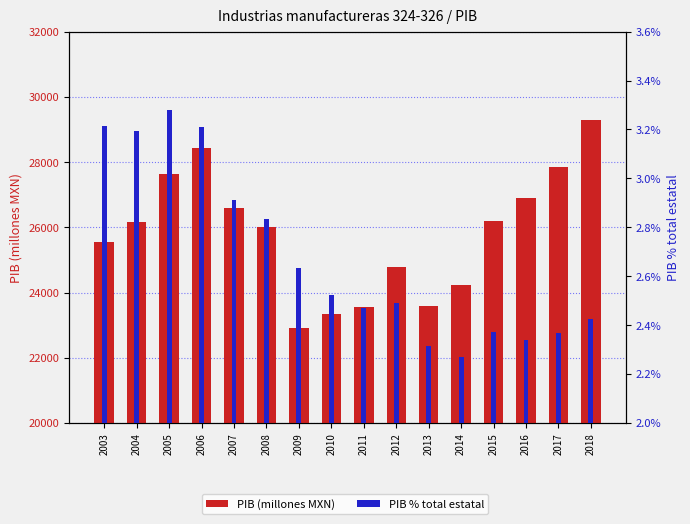

The PIB % total estatal series shows 0.0 at 2010. True or false?

False